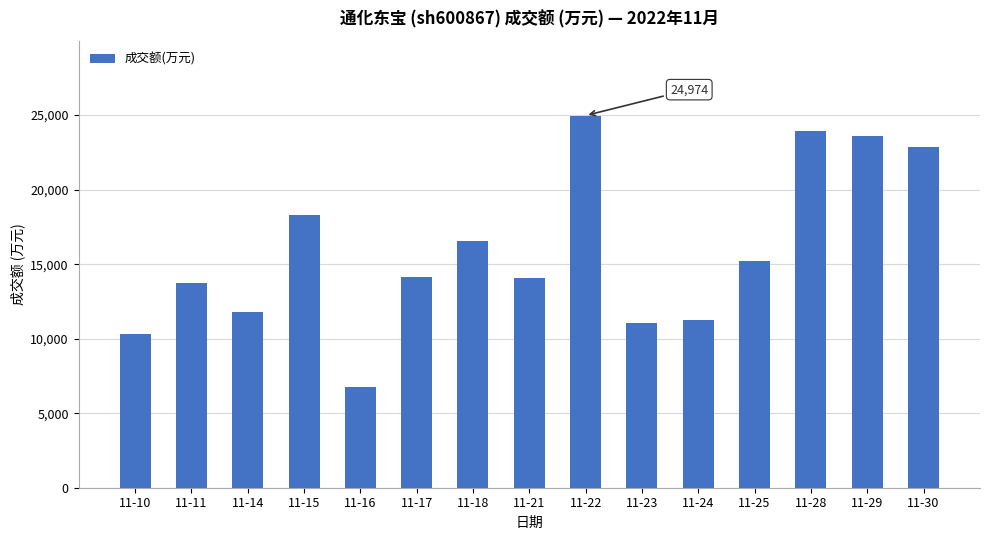

How many categories are shown in the chart?

15